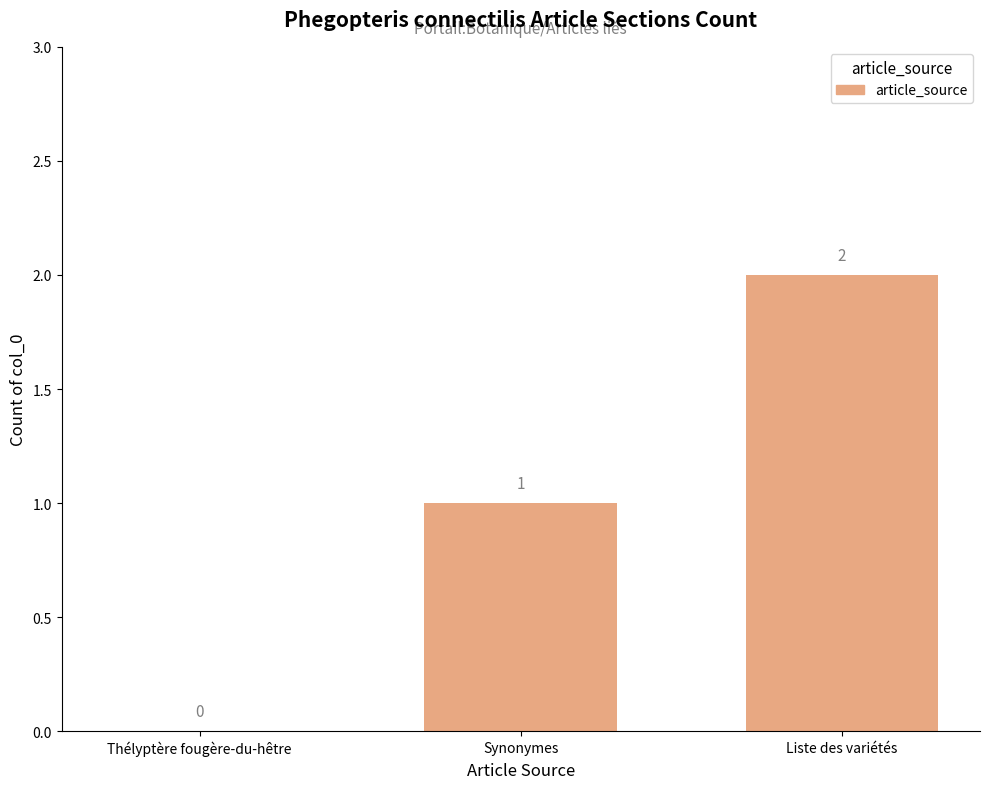

Reading left to right, transcribe all the data shown in this chart.

Thélyptère fougère-du-hêtre=0	Synonymes=1	Liste des variétés=2